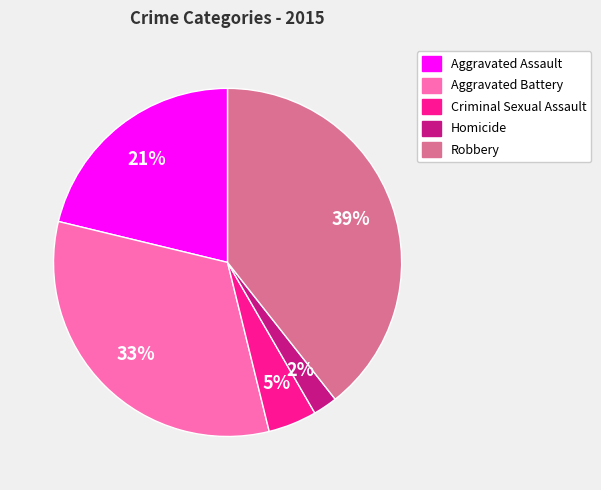

Do Homicide and Criminal Sexual Assault together represent more than half of the pie?

No